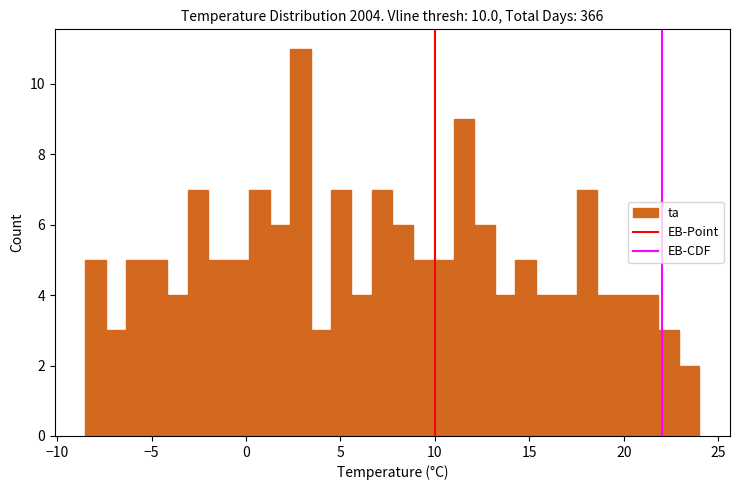

Read against the x-axis, roughly where is the centre of the tallest bar?

3.0